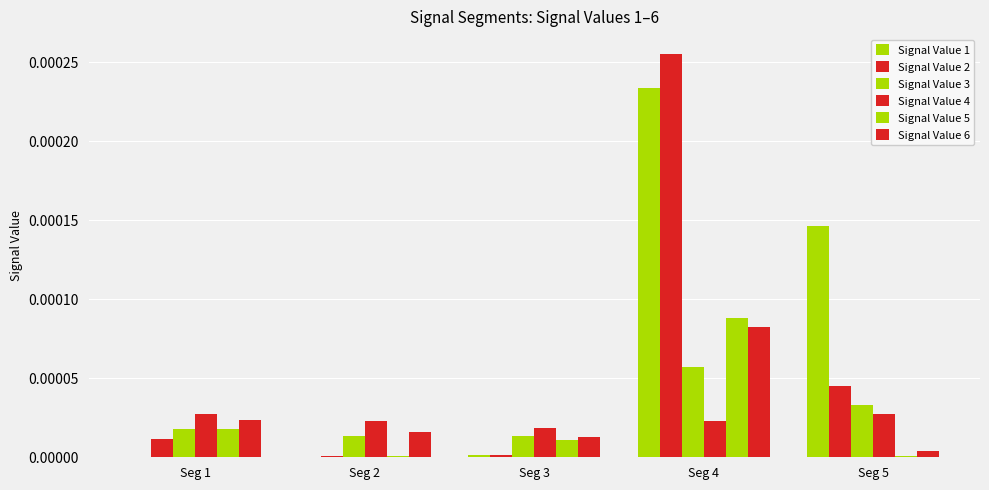

At how many categories does at least one series exceed 0?

5